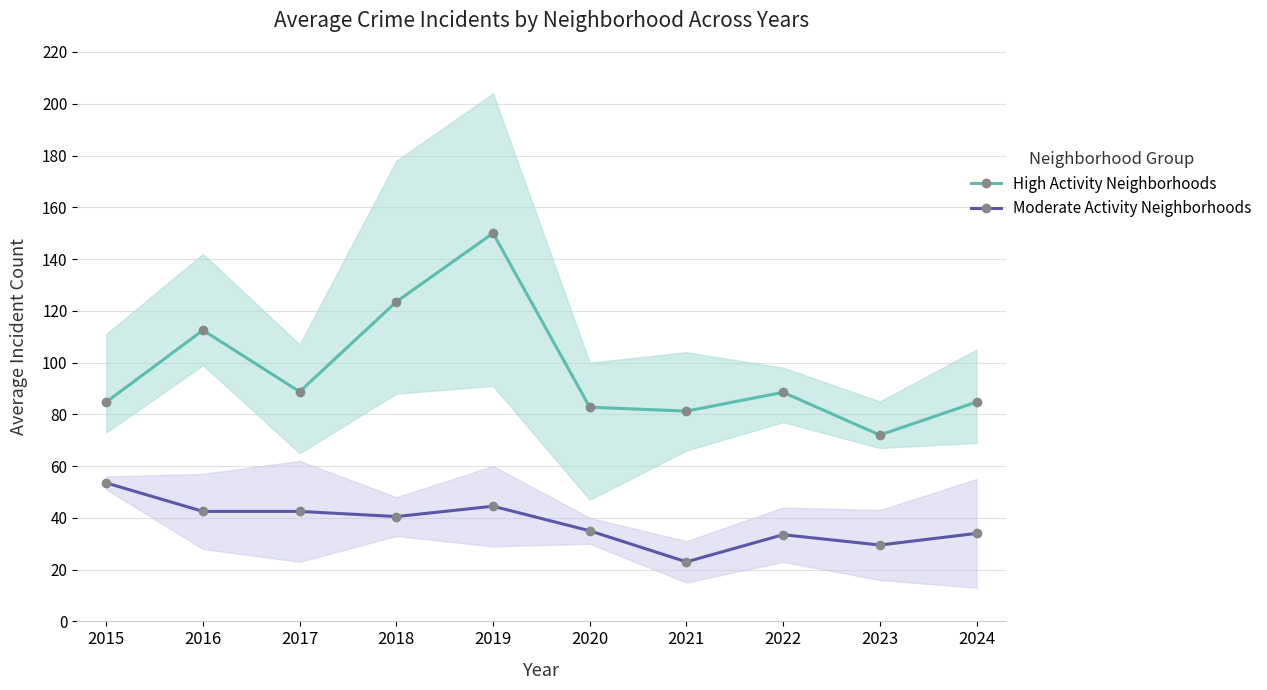

What is the difference between the second highest and minimum values in the Moderate Activity Neighborhoods series?

21.5